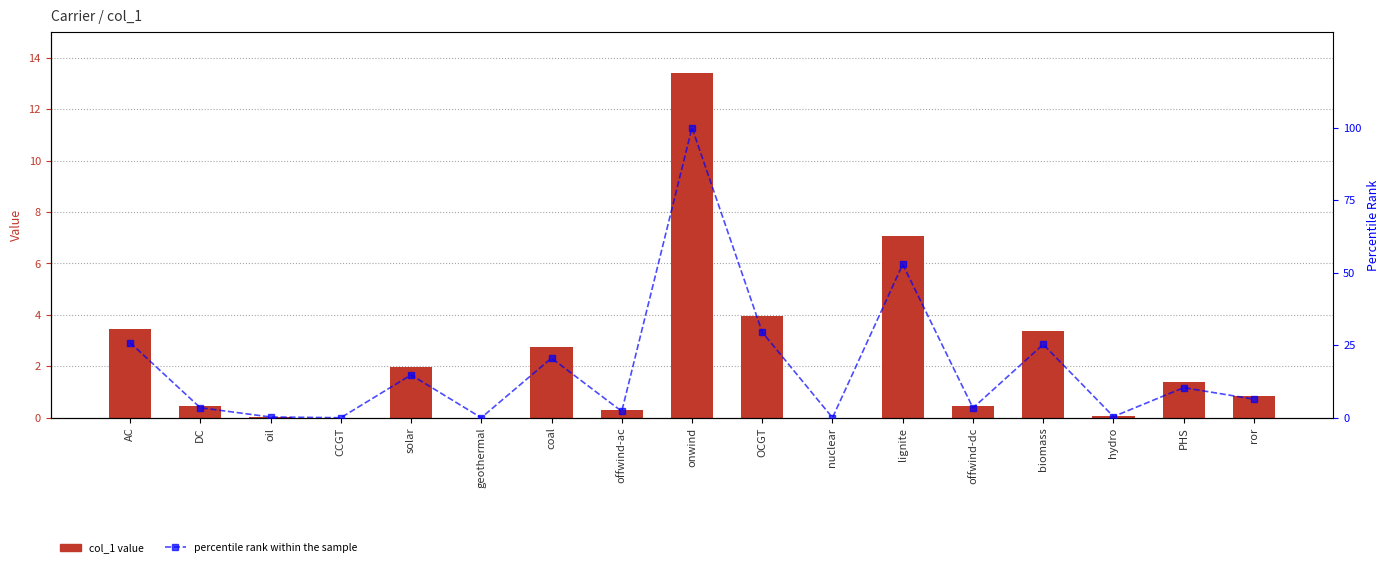

Does the chart contain stacked bars?

No